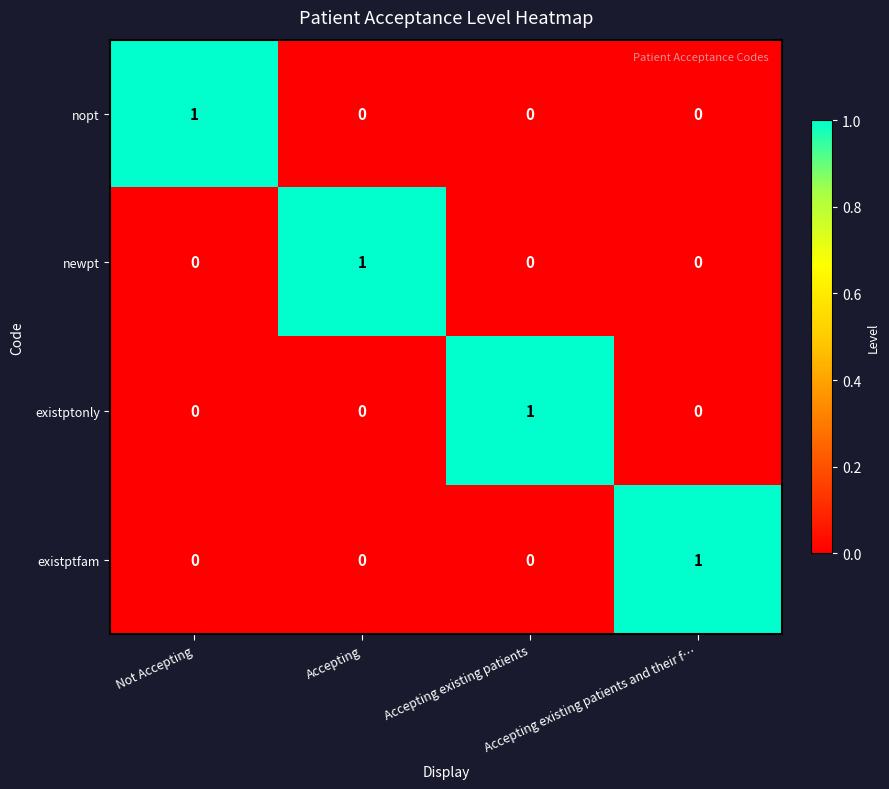

At how many categories does at least one series exceed 0?

4